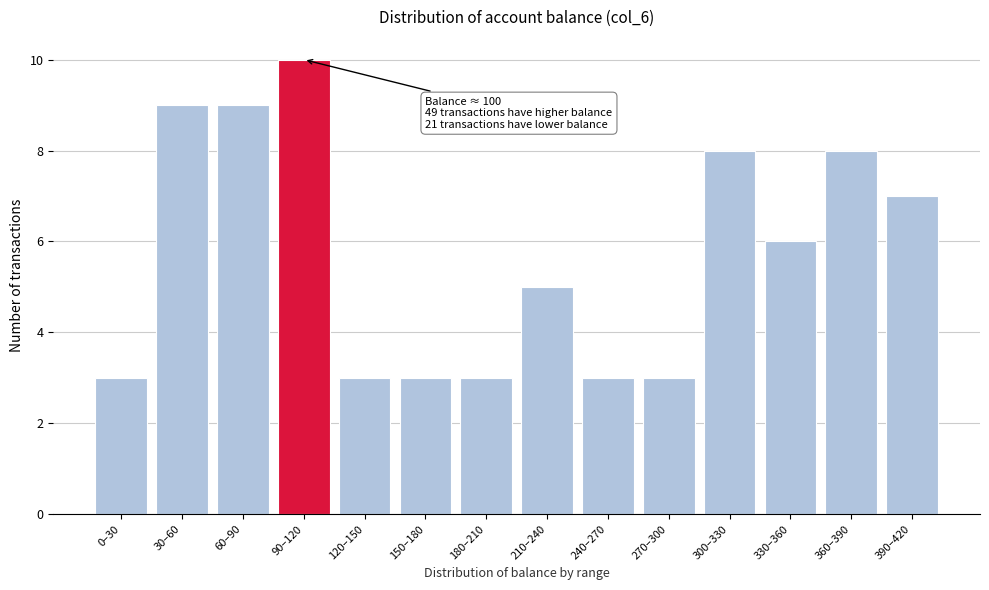

Reading left to right, what are all the values shown in this chart?

0–30=3	30–60=9	60–90=9	90–120=10	120–150=3	150–180=3	180–210=3	210–240=5	240–270=3	270–300=3	300–330=8	330–360=6	360–390=8	390–420=7